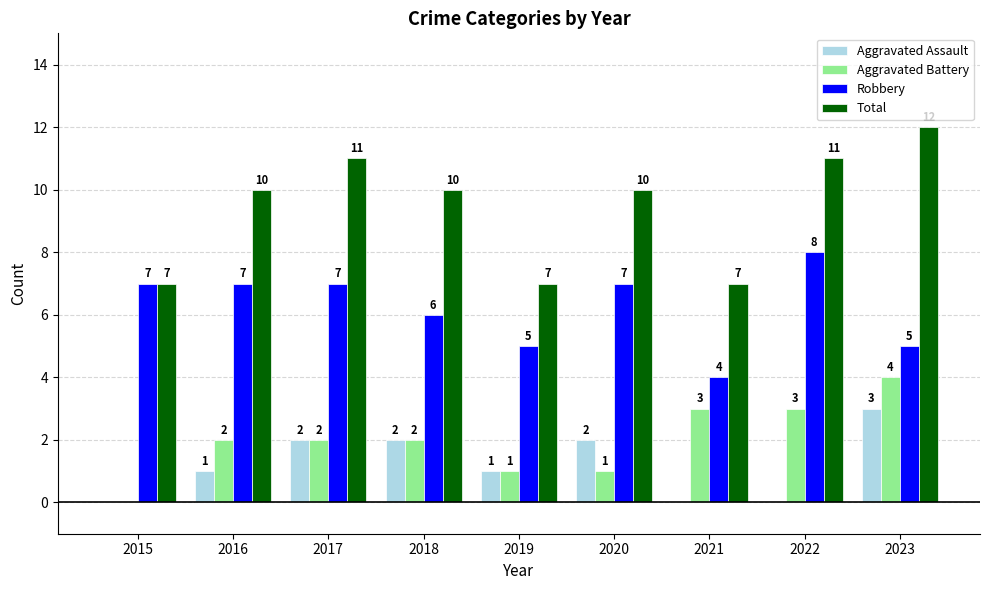

What is the maximum value for Aggravated Battery?

4